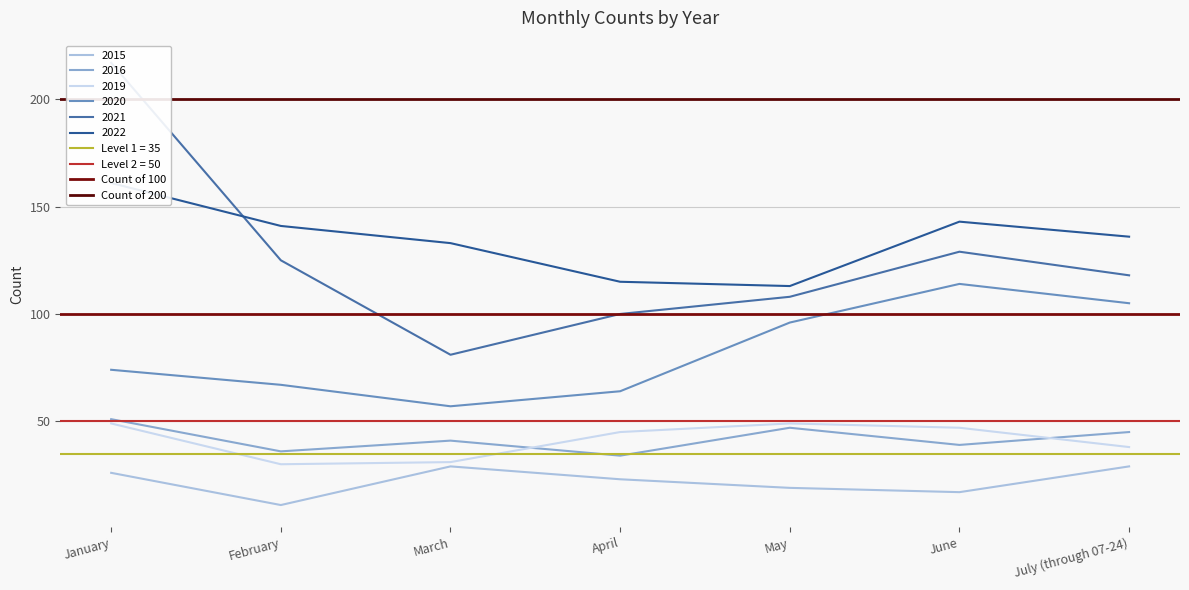

At which label does 2020 reach its peak?

June